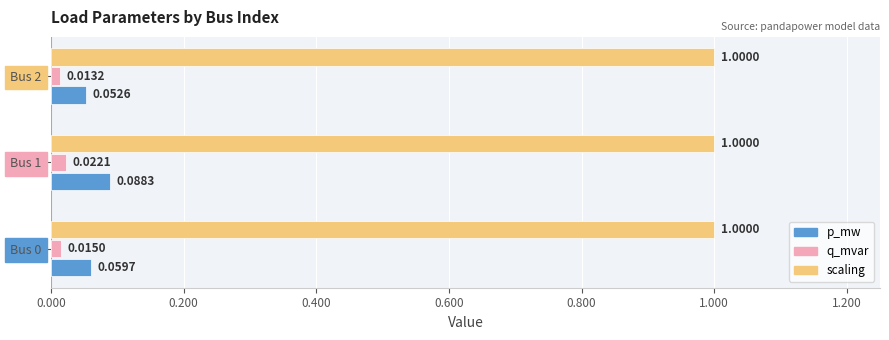

What is the minimum value for scaling?

1.0